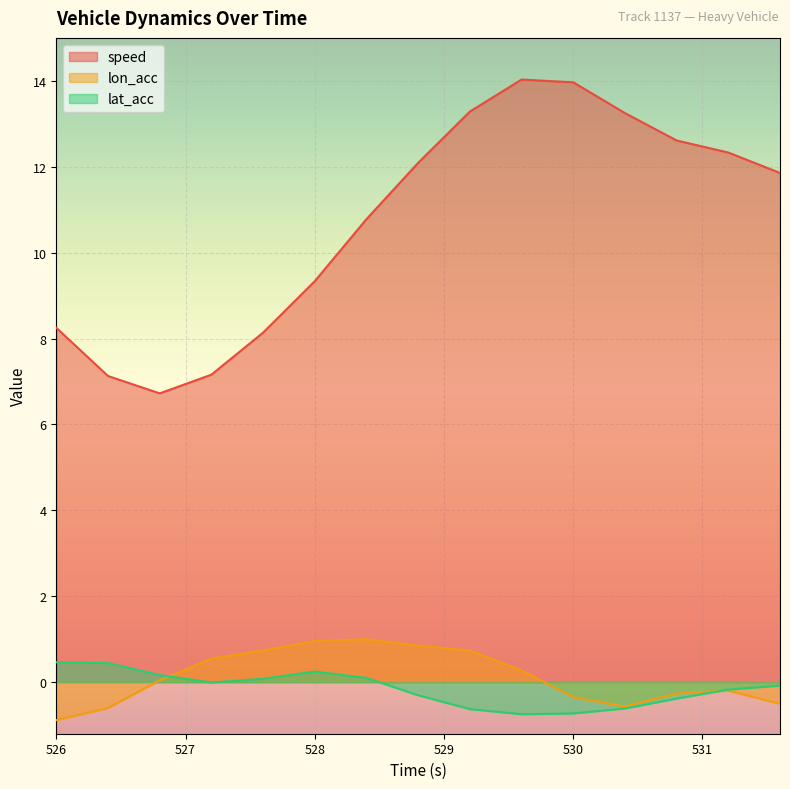

Read the lon_acc value at 528.4.

1.0